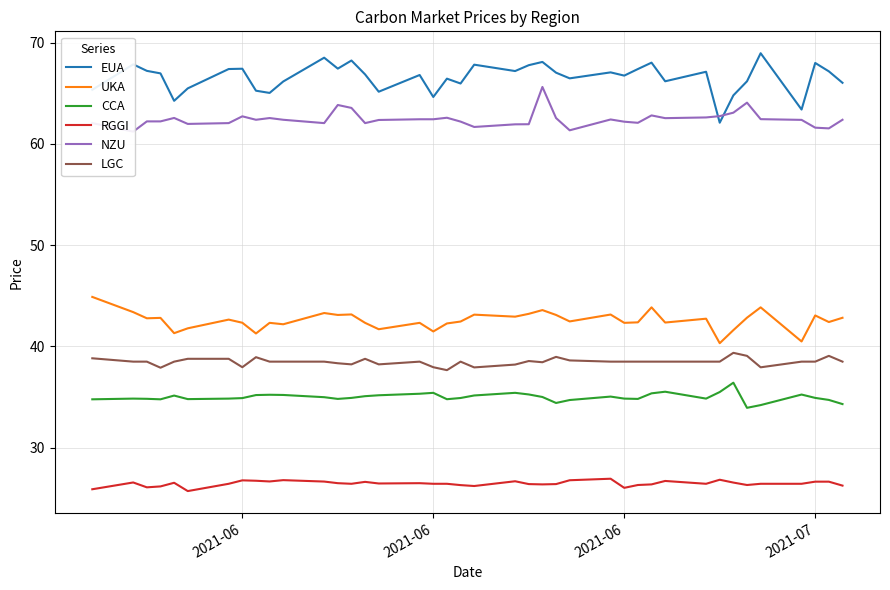

What is the difference between the LGC values at 6 and 10?

0.3